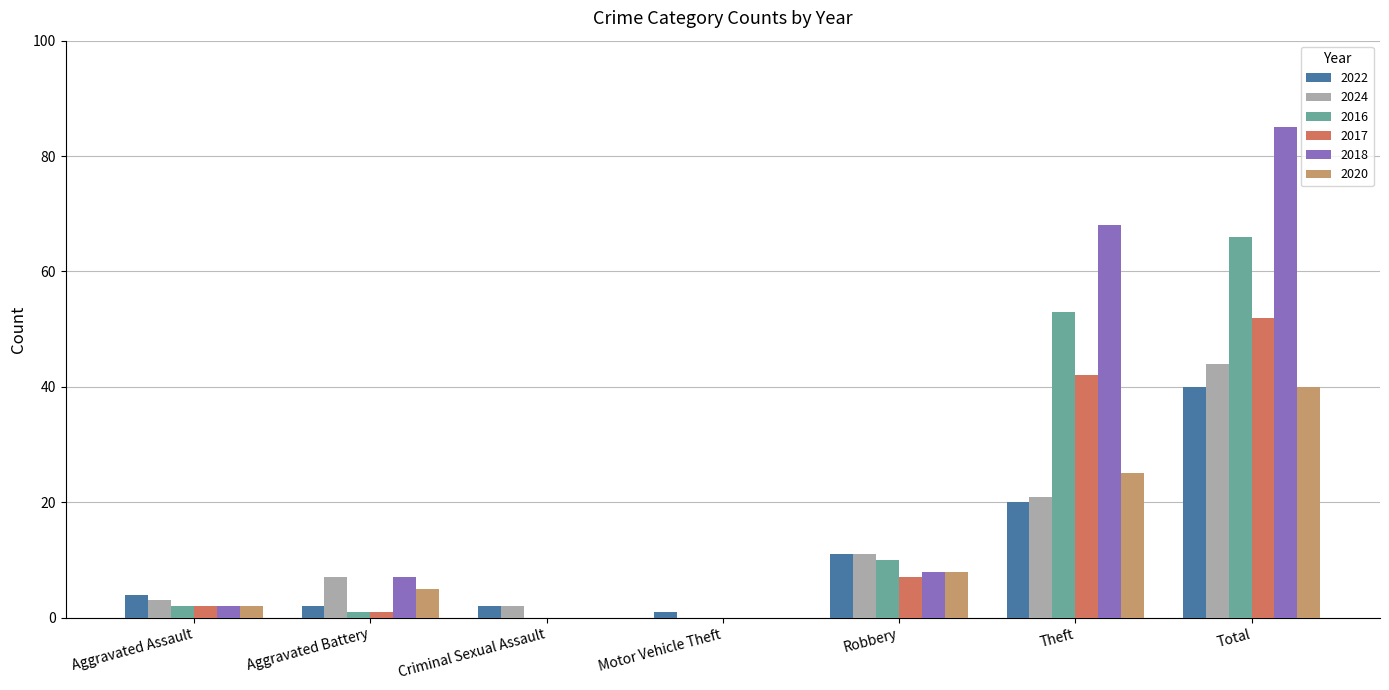

What is the sum of the 2018 values at Robbery and Aggravated Battery?

15